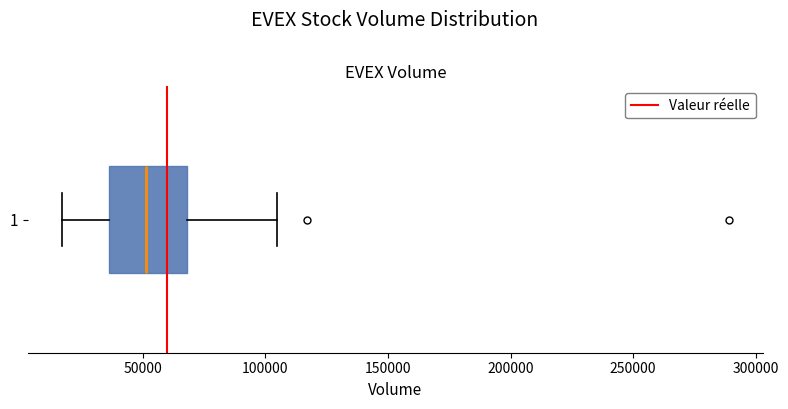

Transcribe this box plot: give where the median line is, the range the box spans, and where the two whiskers end, as read against the x-axis. The values are not printed on the chart, so give them approximately, as read against the axis.

median 50000, box 35000 to 70000, whiskers 15000 to 105000